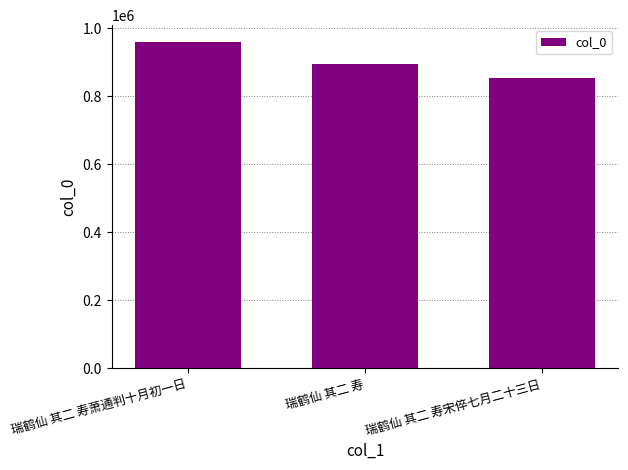

The chart shows a value of 417632 at 瑞鹤仙 其二 寿宋倅七月二十三日. True or false?

False